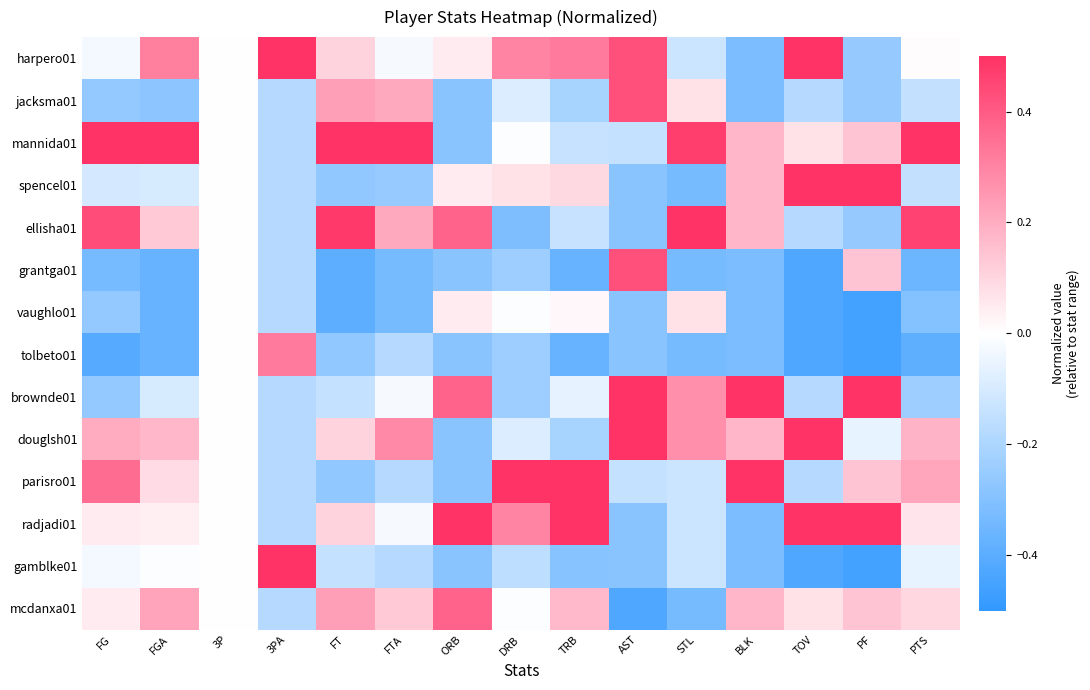

At which label does brownde01 first exceed 0?

ORB